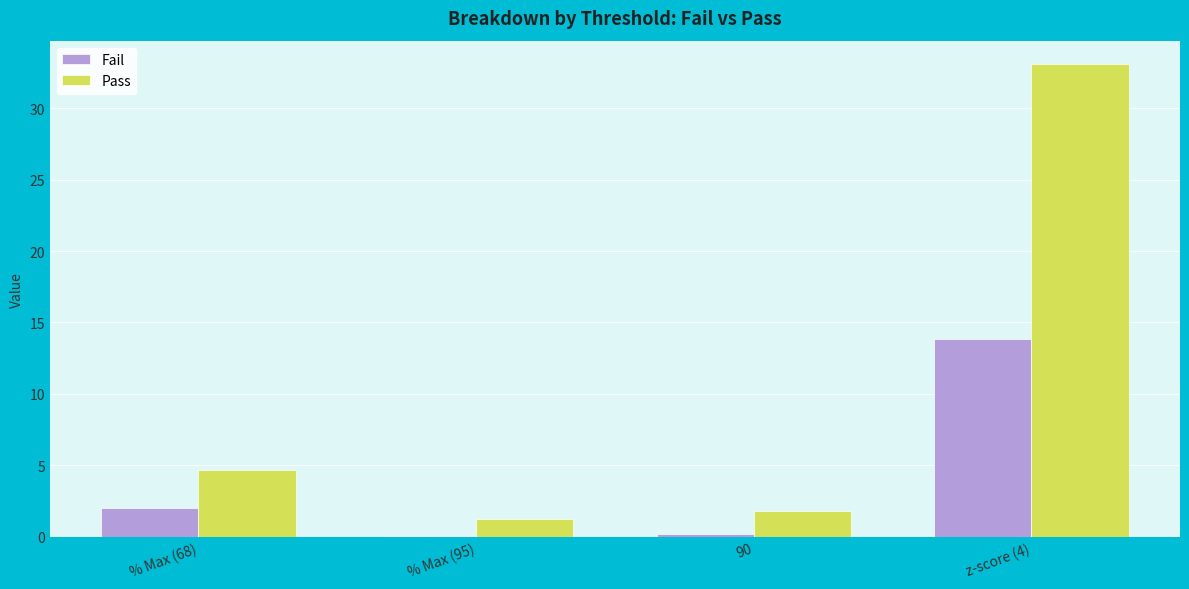

The Pass series shows 1.8 at 90. True or false?

True